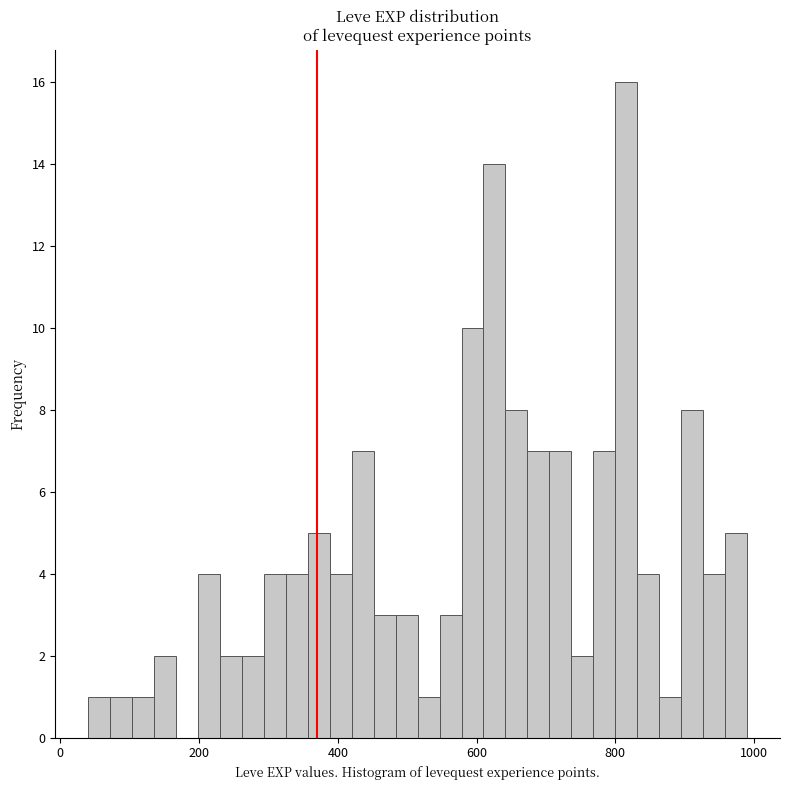

Read against the x-axis, roughly where is the centre of the tallest bar?

820